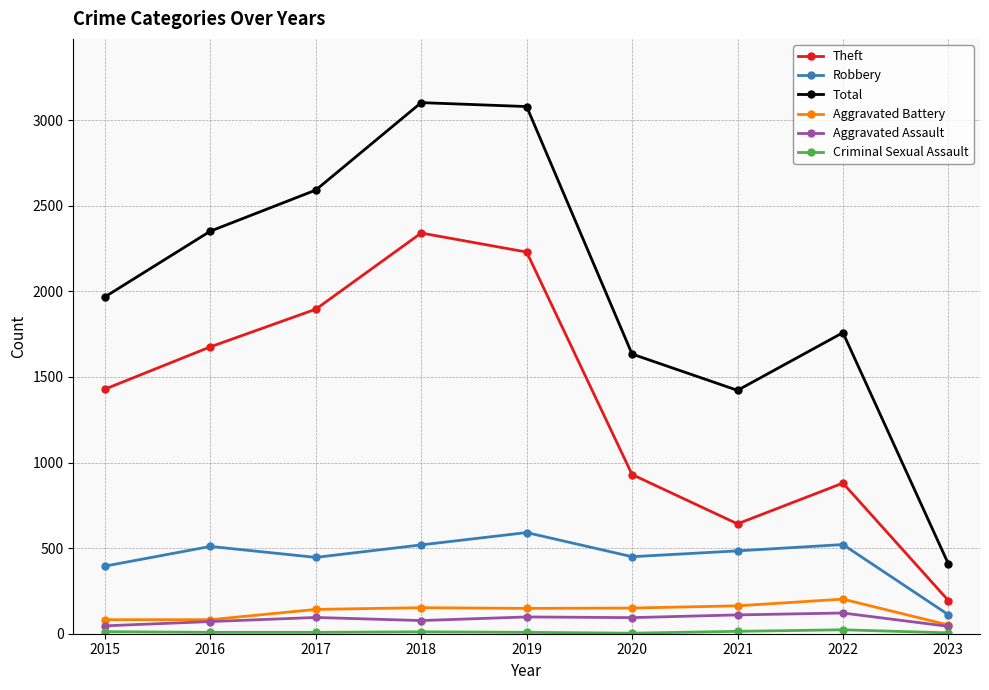

Which series has the largest range (max minus min)?

Total